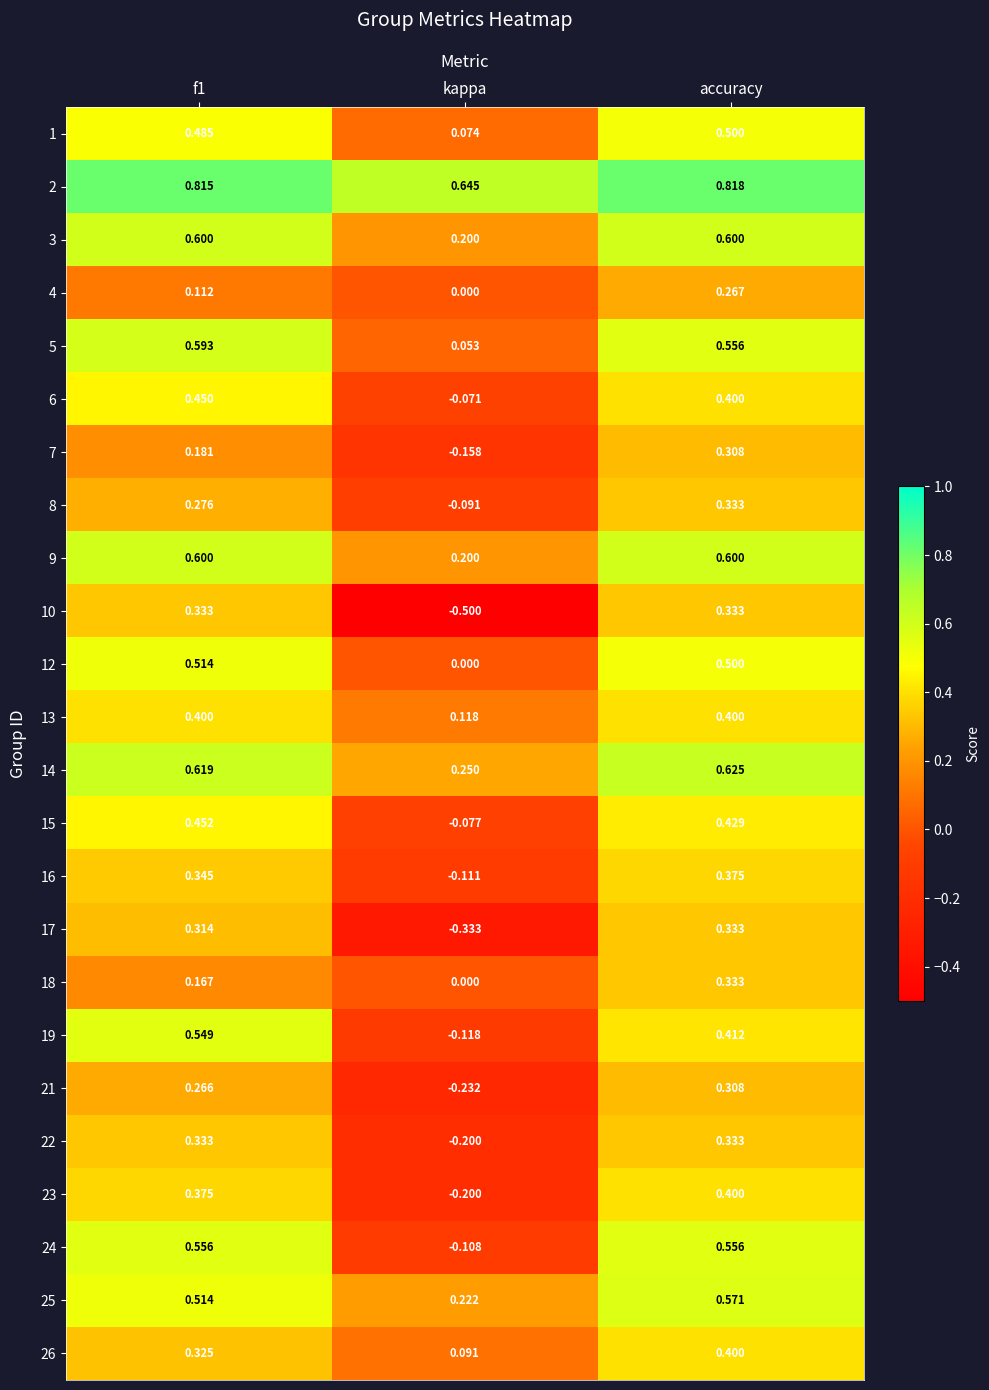

What is the spread (max minus min) of values at kappa?

1.1